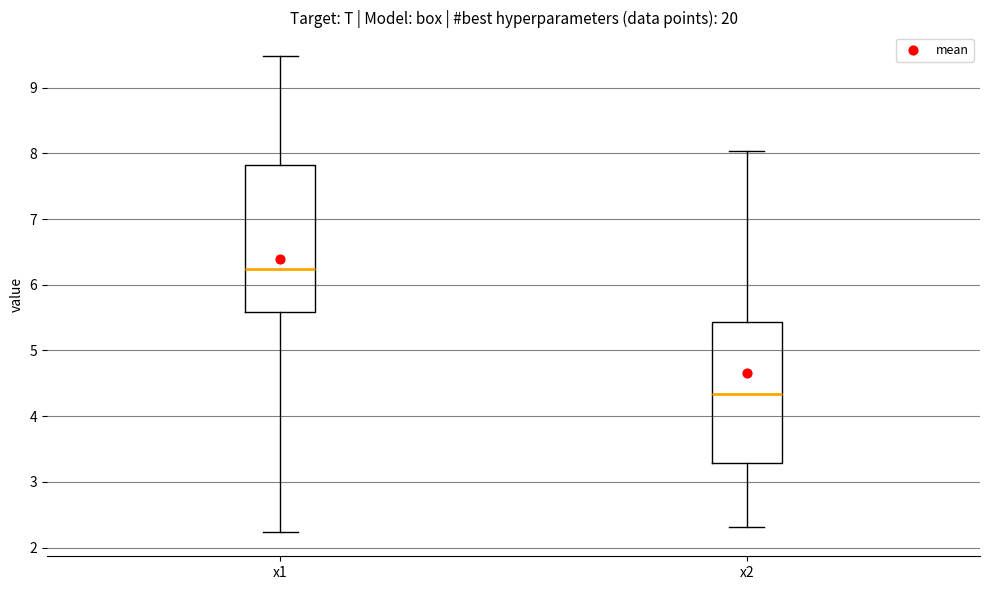

Where does the median line of the box for x1 sit on the y-axis? The values are not printed on the chart, so give them approximately, as read against the axis.

6.2